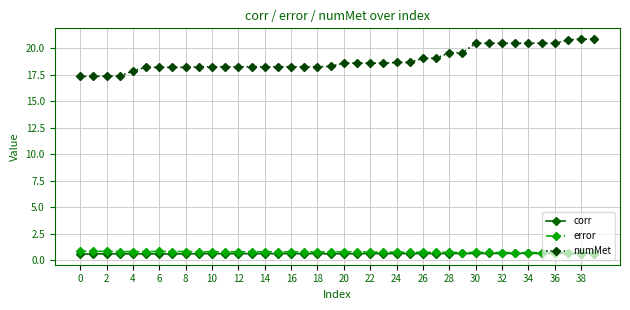

What are all the series names shown in the legend?

corr, error, numMet